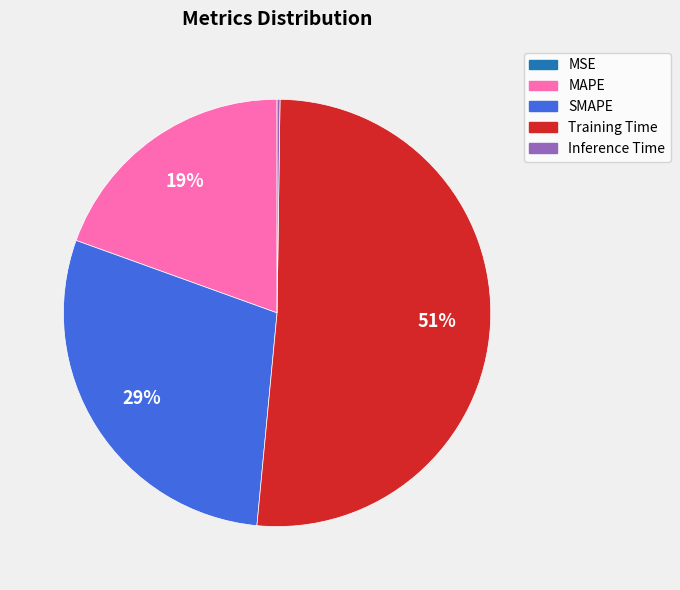

What is the largest slice in the pie chart?

Training Time